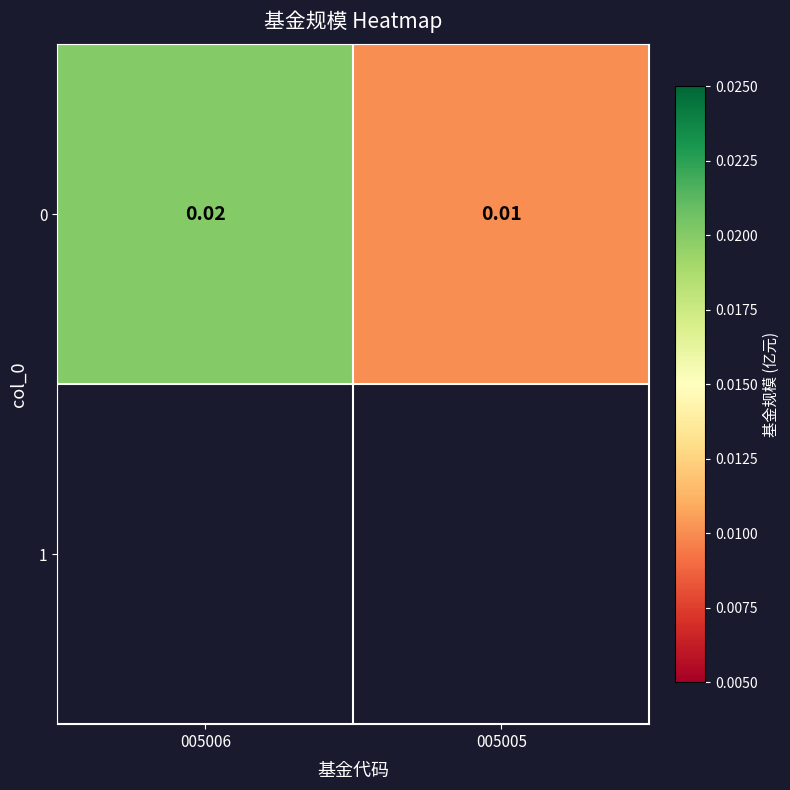

Rank the categories by value from lowest to highest.

005005, 005006